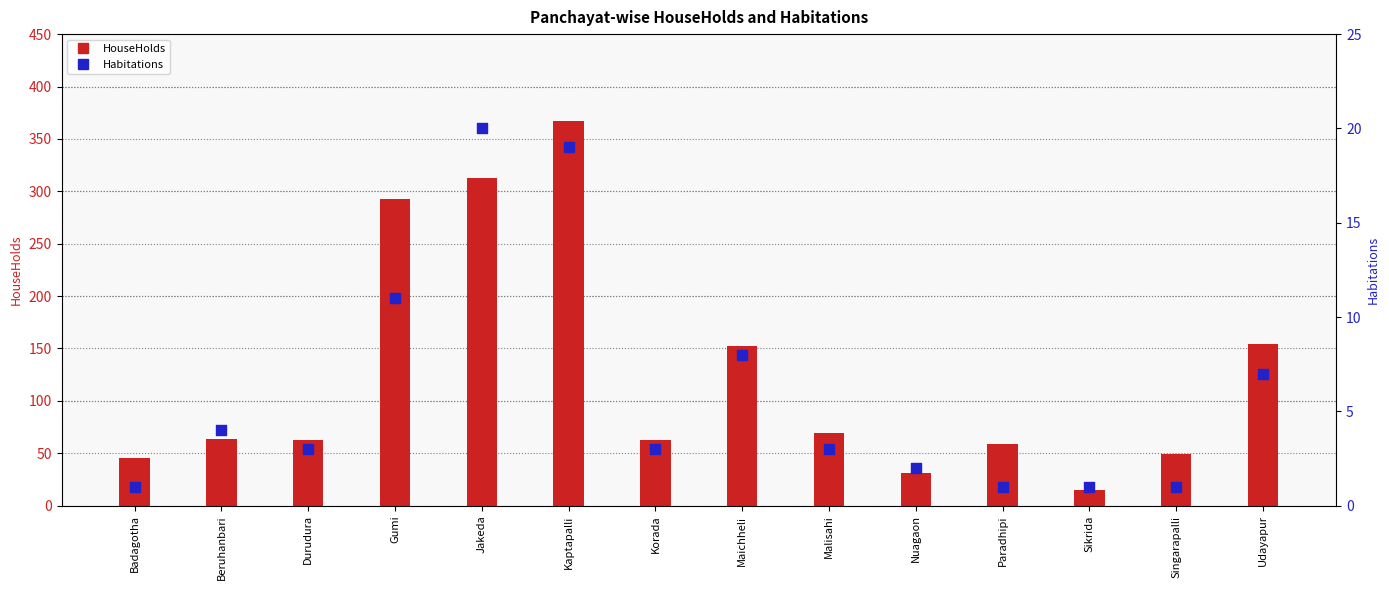

At which category is the sum across all series the highest?

Kaptapalli